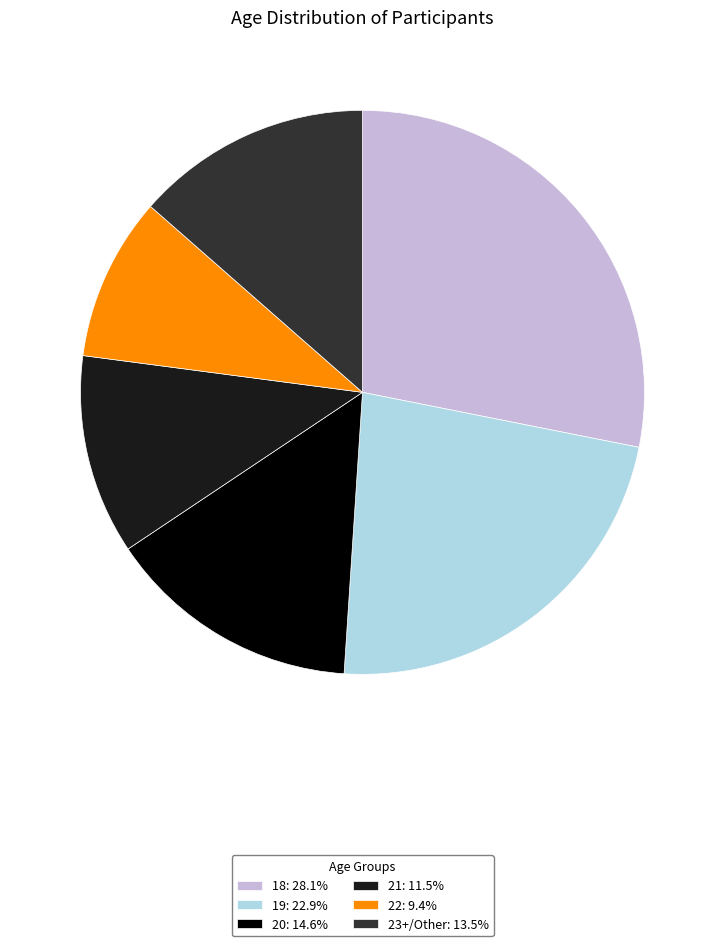

Does any single category account for the majority?

No